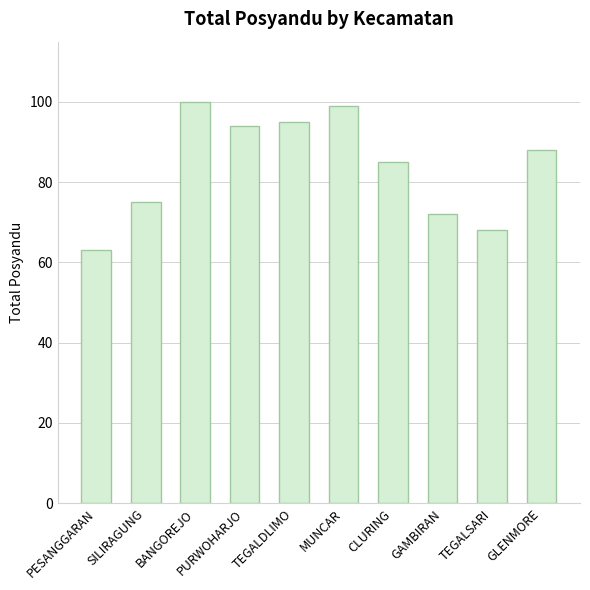

What is the smallest value displayed?

63